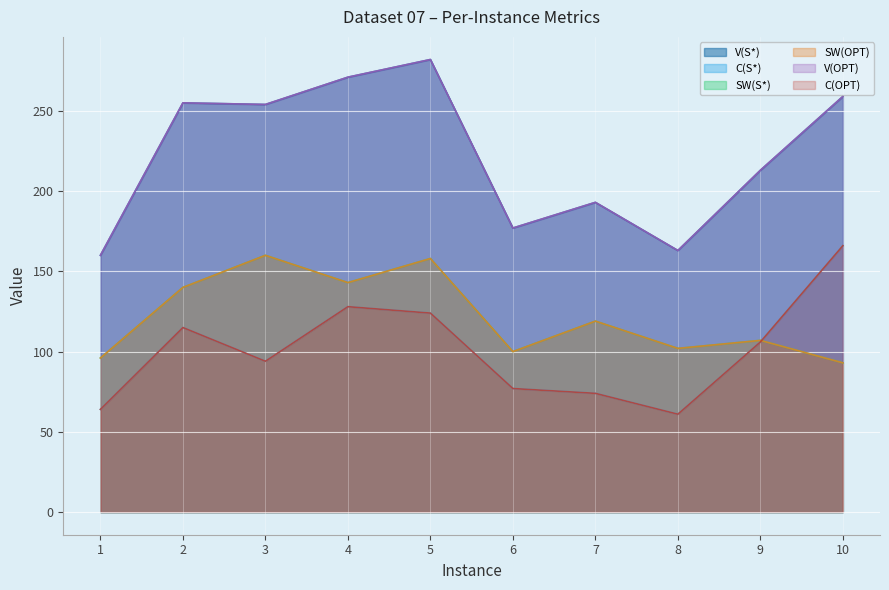

What is the smallest value displayed?

61